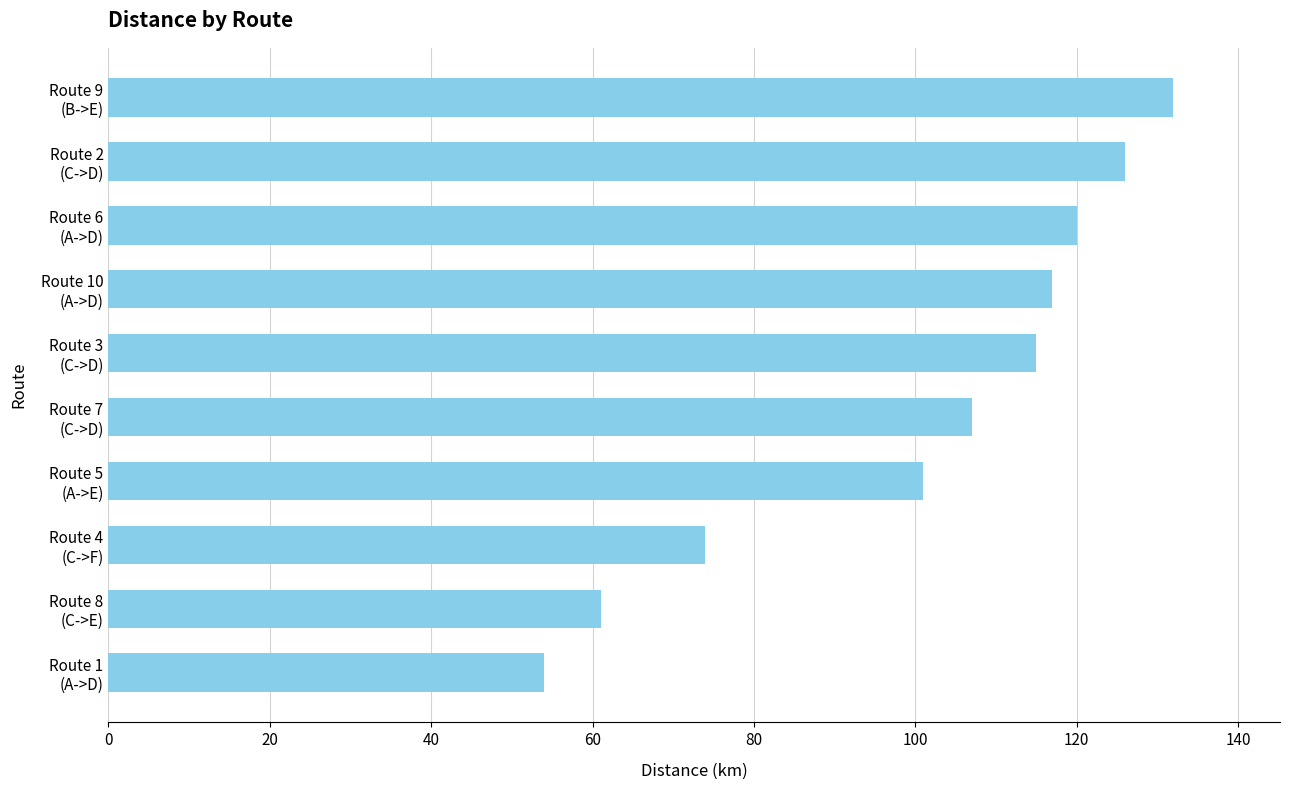

What is the maximum value shown in the chart?

132